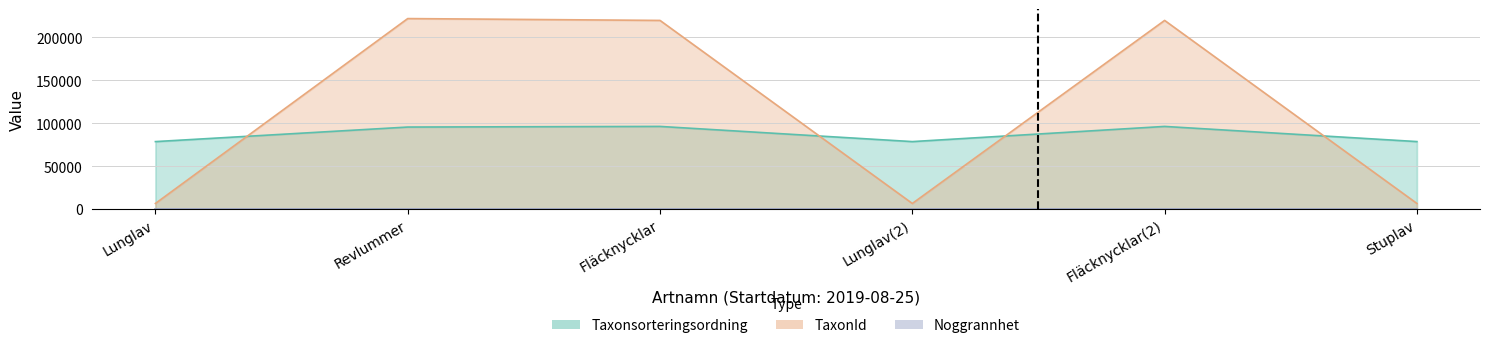

True or false: TaxonId and Taxonsorteringsordning cross at least once.

True